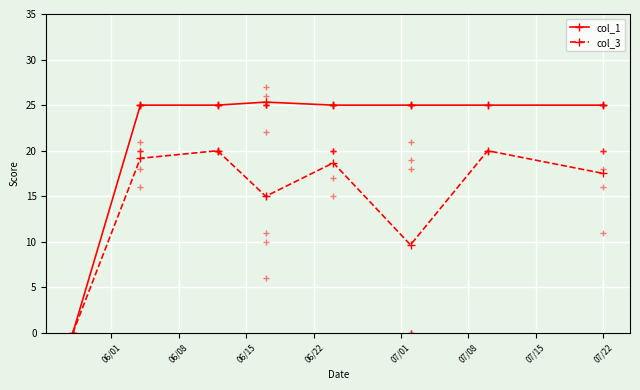

What is the value of the col_1 point at the 7th from the left?

25.0